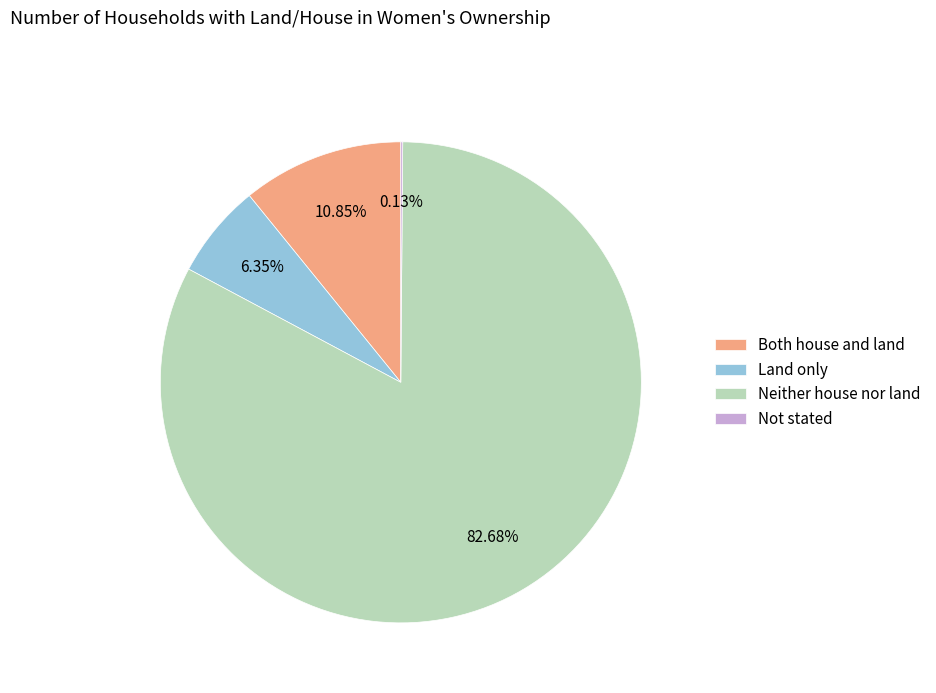

What is the ratio of the value at Neither house nor land to the value at Both house and land?

7.6